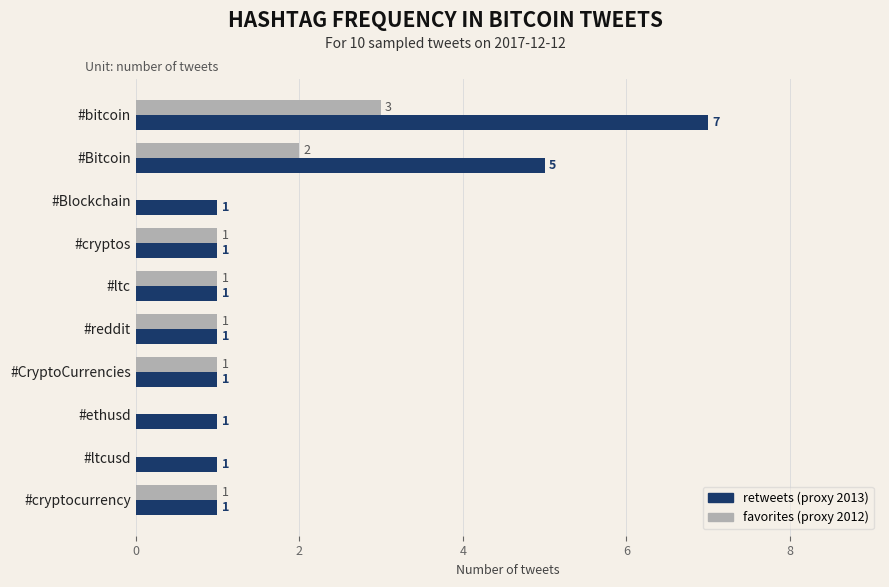

What is the sum of all retweets (proxy 2013) values?

20